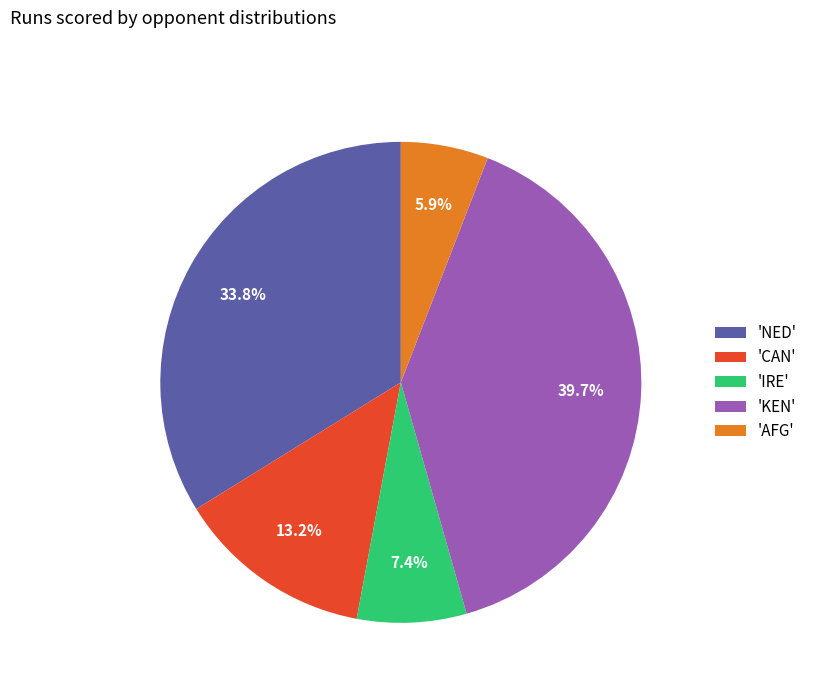

Rank the categories by value from lowest to highest.

'AFG', 'IRE', 'CAN', 'NED', 'KEN'